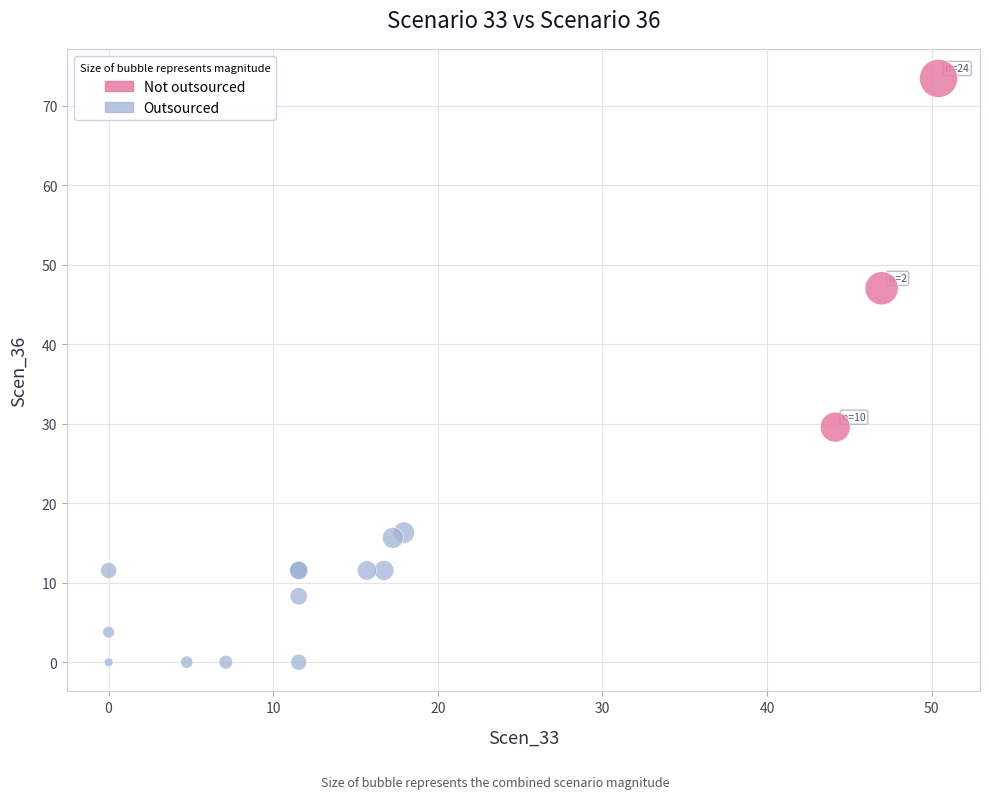

Which series contains the lowest Y value?

Outsourced